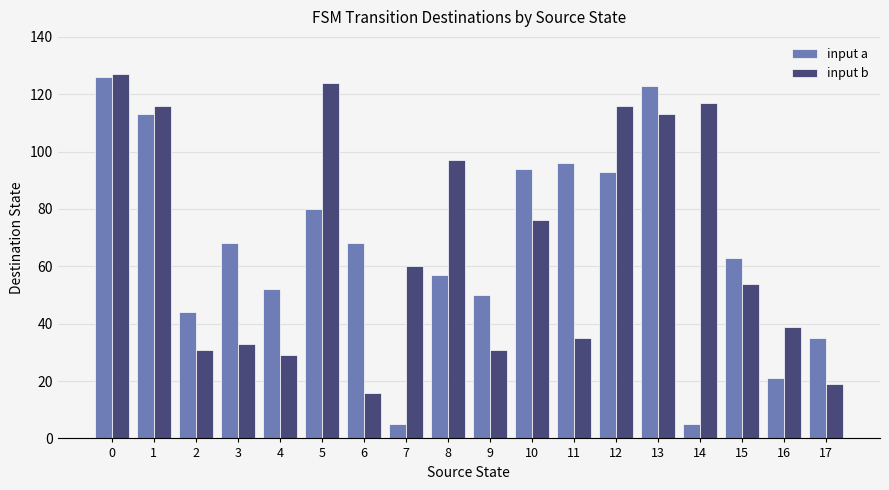

What is the sum of all input b values?

1233